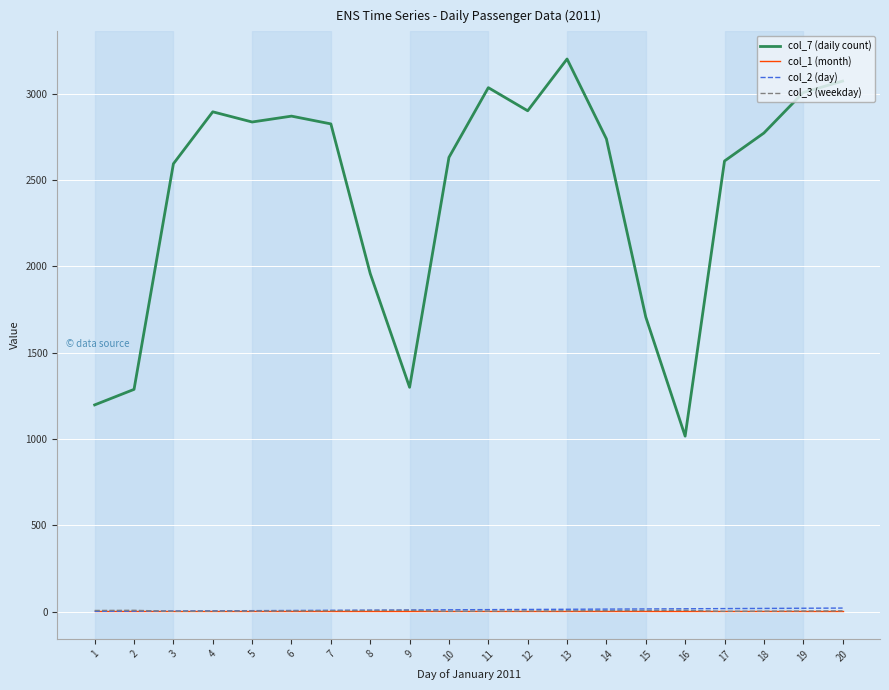

Which series has the widest spread of values?

col_7 (daily count)